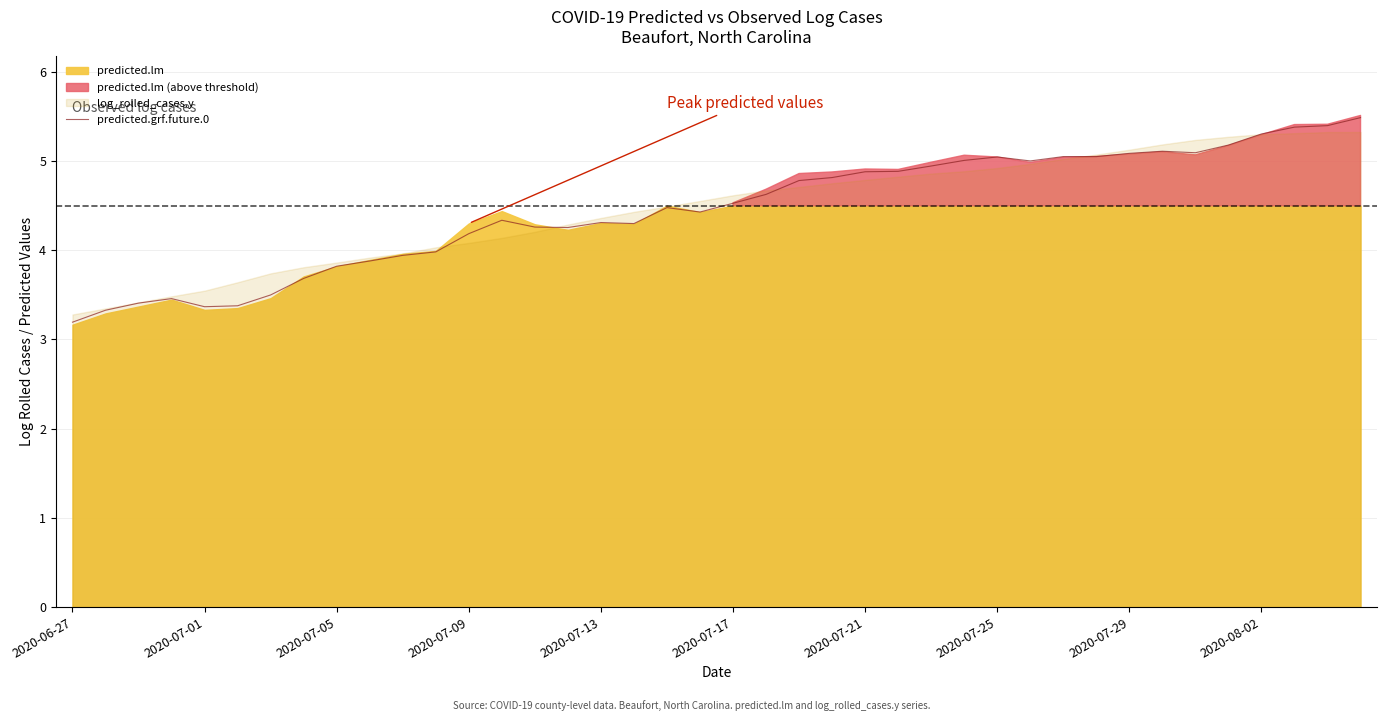

How many categories are shown in the chart?

40